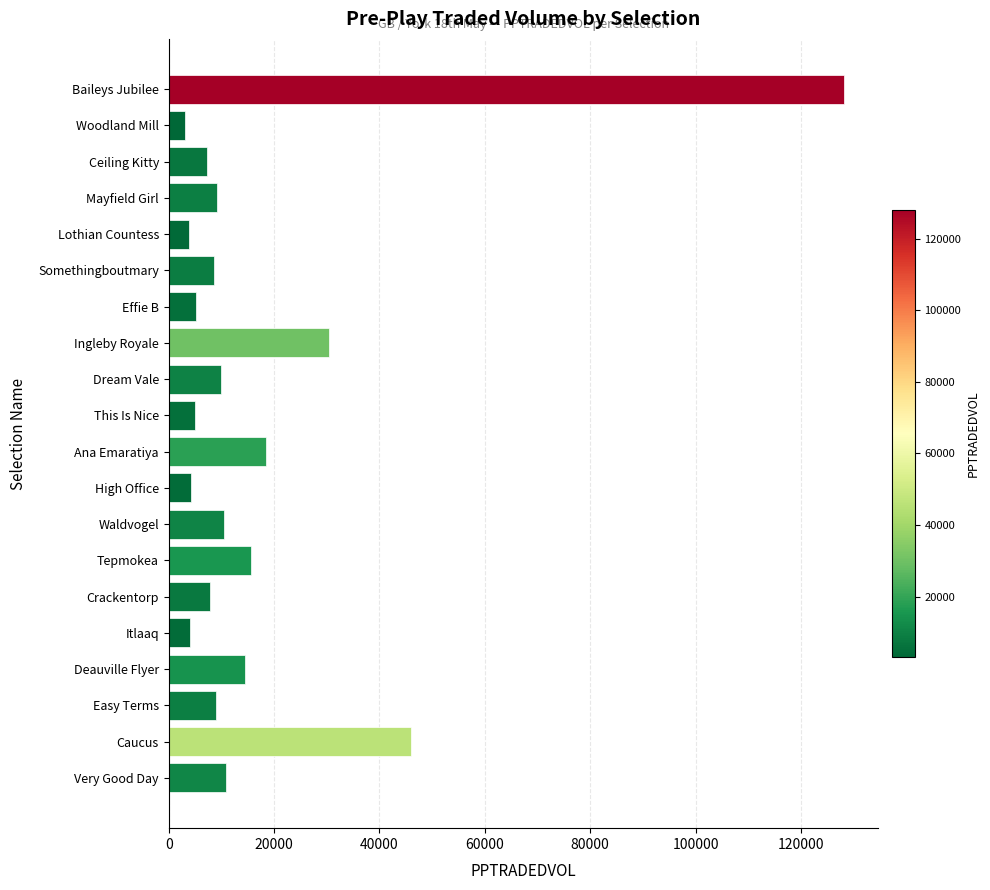

What is the average value?

17582.7